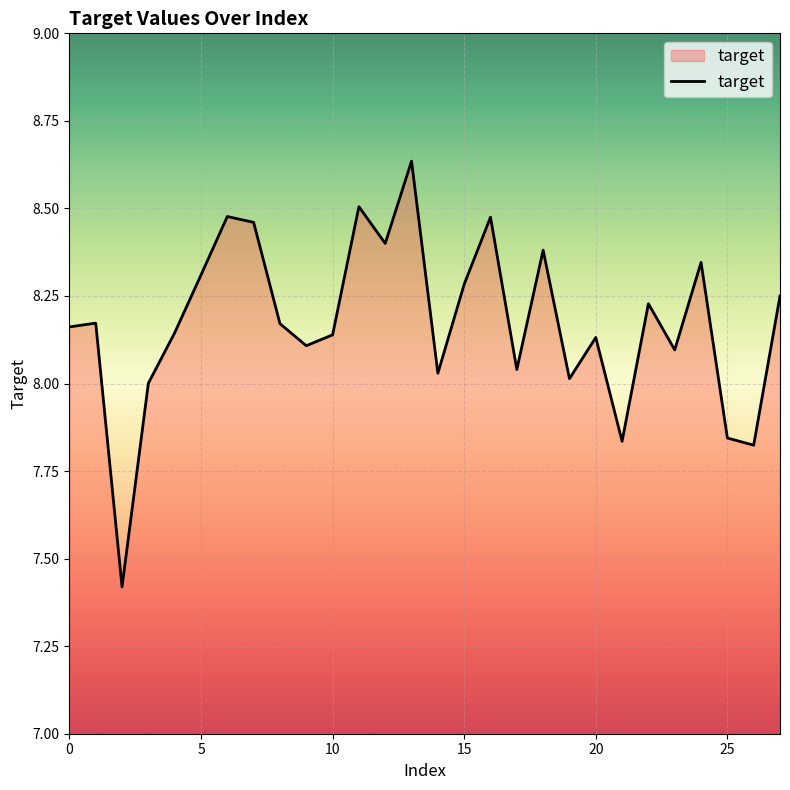

What is the minimum value shown in the chart?

7.4